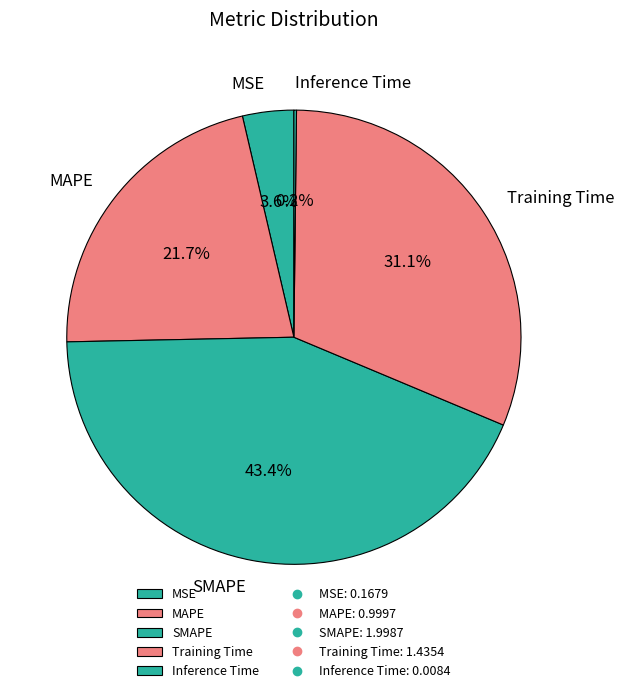

What percentage is NOT represented by MAPE?

78.3%